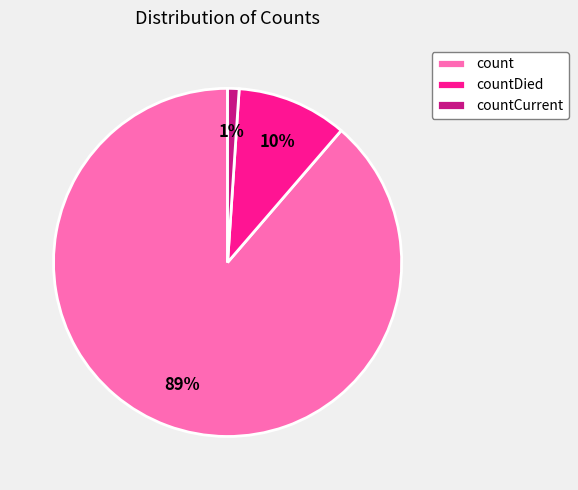

The count slice represents 99% of the pie. True or false?

False